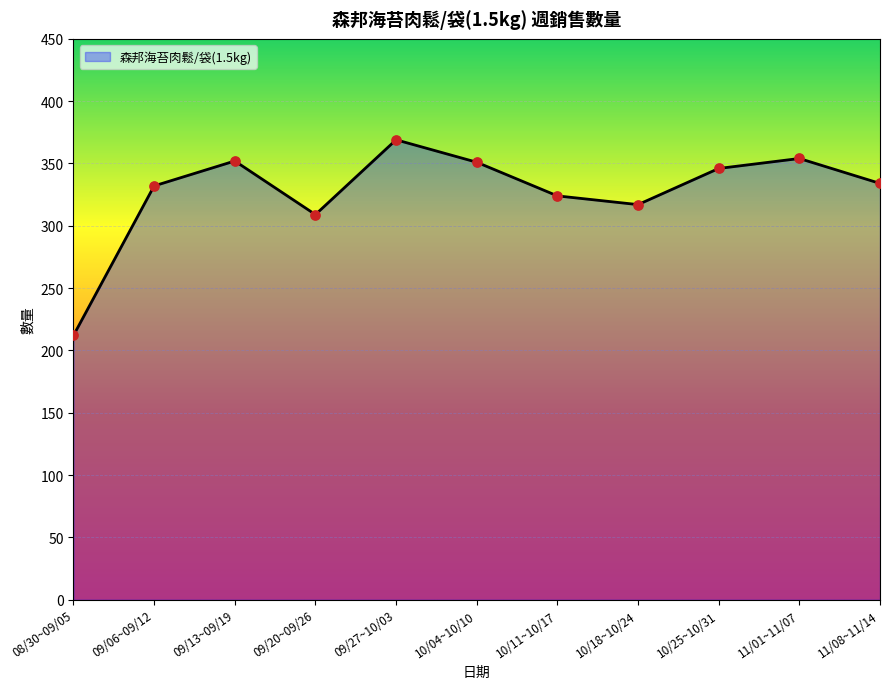

Between 09/27~10/03 and 10/04~10/10, which is larger?

09/27~10/03